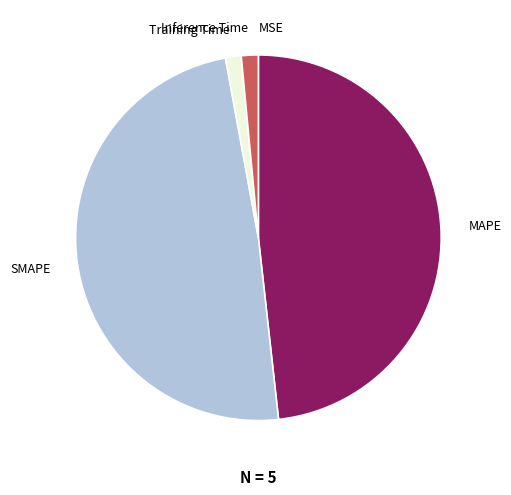

Does MAPE account for over 50% of the chart?

No